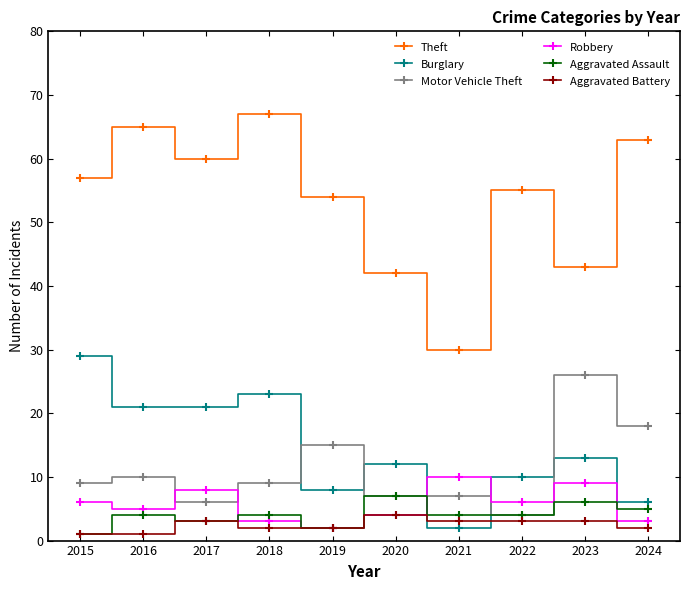

In Theft, how many points are higher than both neighbors (excluding endpoints)?

3